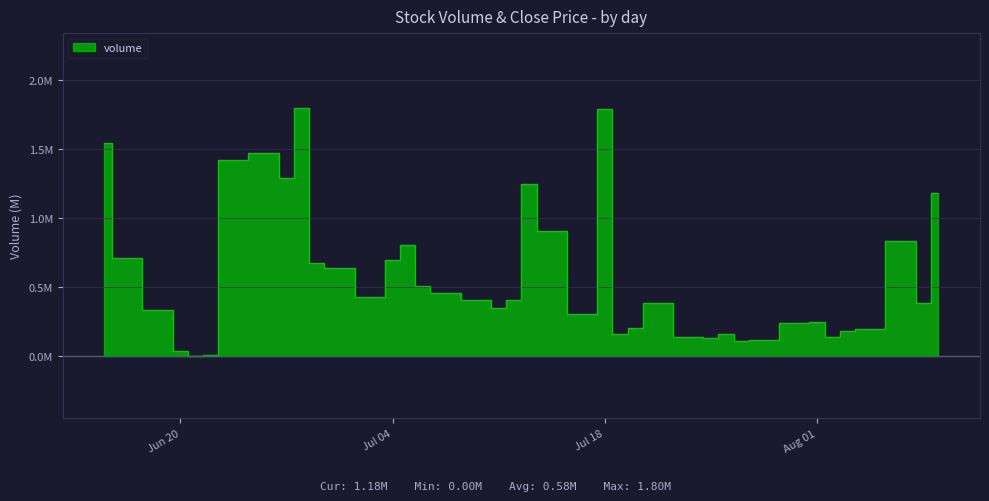

Reading left to right, list all the values displayed in this chart.

1.5	0.7	0.3	0.0	0.0	0.0	1.4	1.5	1.3	1.8	0.7	0.6	0.4	0.7	0.8	0.5	0.5	0.4	0.3	0.4	1.2	0.9	0.3	1.8	0.2	0.2	0.4	0.1	0.1	0.2	0.1	0.1	0.2	0.2	0.1	0.2	0.2	0.8	0.4	1.2